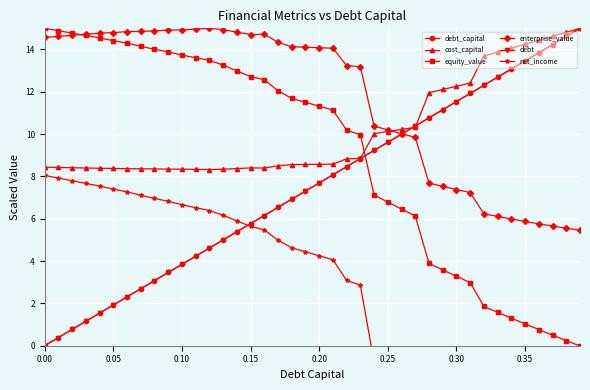

Rank the series by their maximum value, from lowest to highest.

net_income, debt_capital, cost_capital, equity_value, enterprise_value, debt